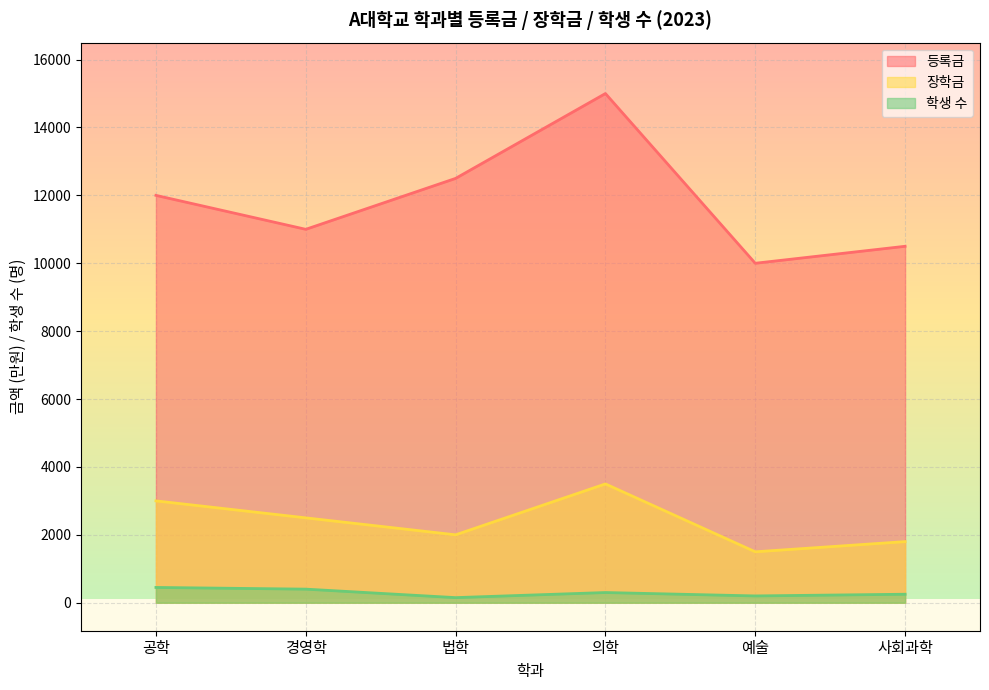

Reading left to right, what are all the values shown in this chart?

등록금: 공학=12000	경영학=11000	법학=12500	의학=15000	예술=10000	사회과학=10500
장학금: 공학=3000	경영학=2500	법학=2000	의학=3500	예술=1500	사회과학=1800
학생 수: 공학=450	경영학=400	법학=150	의학=300	예술=200	사회과학=250